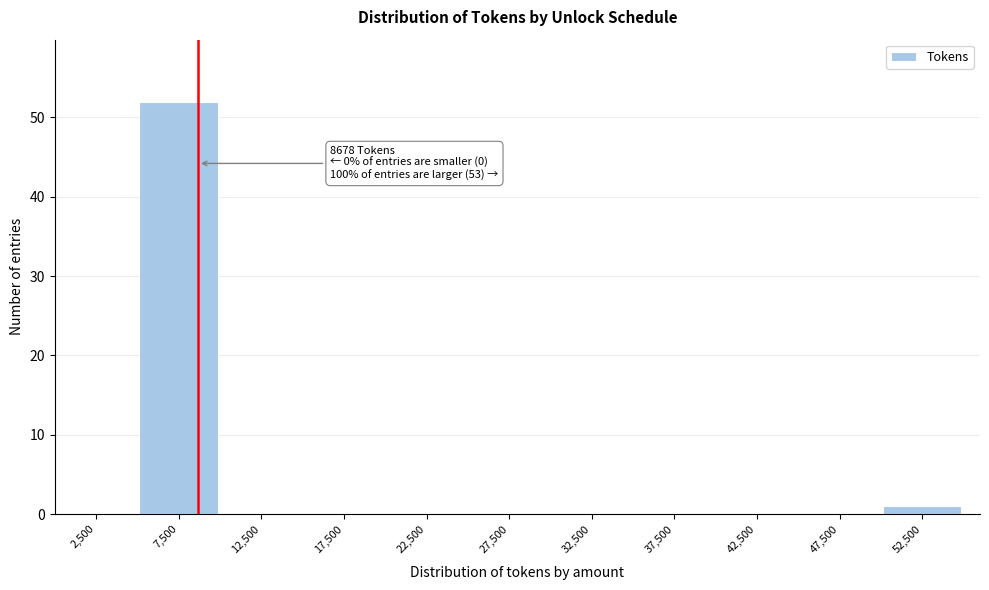

Which range on the x-axis has the tallest bar?

5000 to 10000